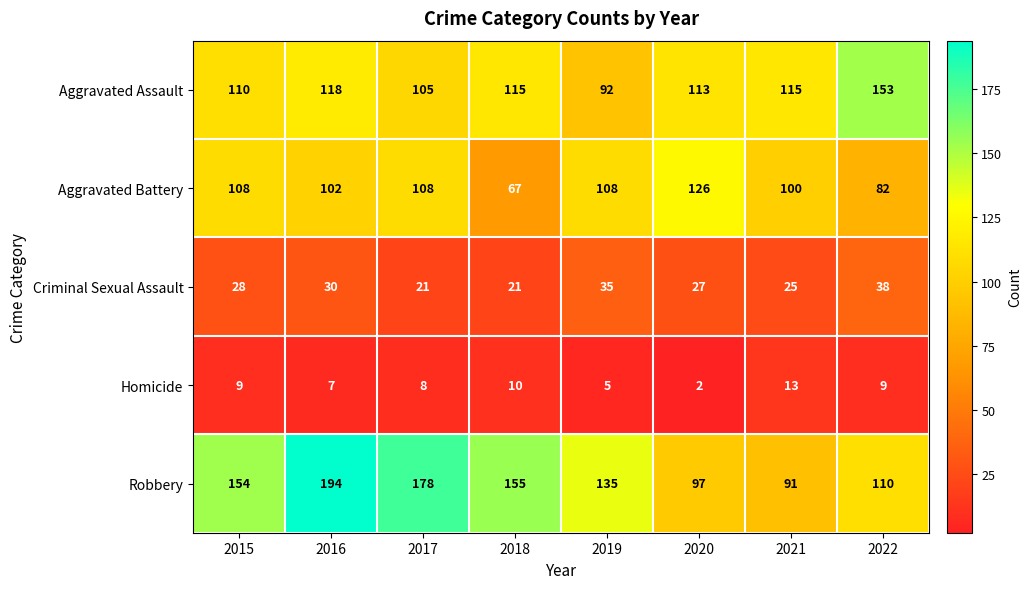

Which label corresponds to the smallest value in the chart?

2020